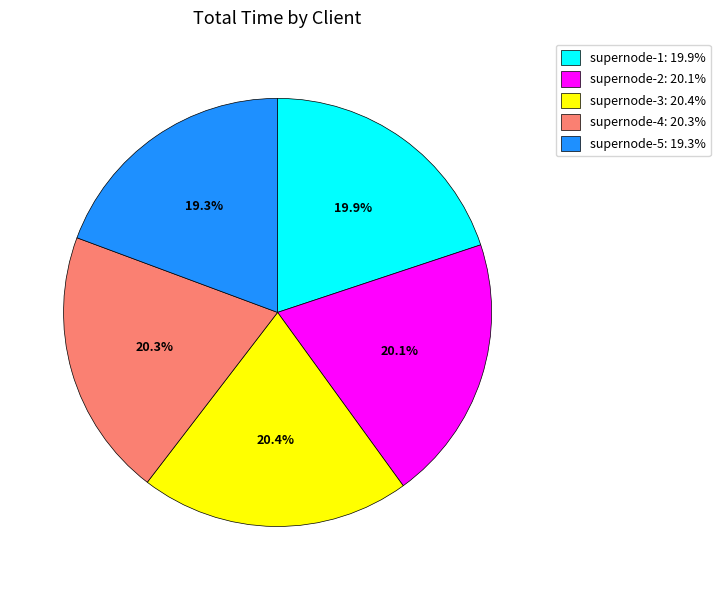

Does any single category account for the majority?

No